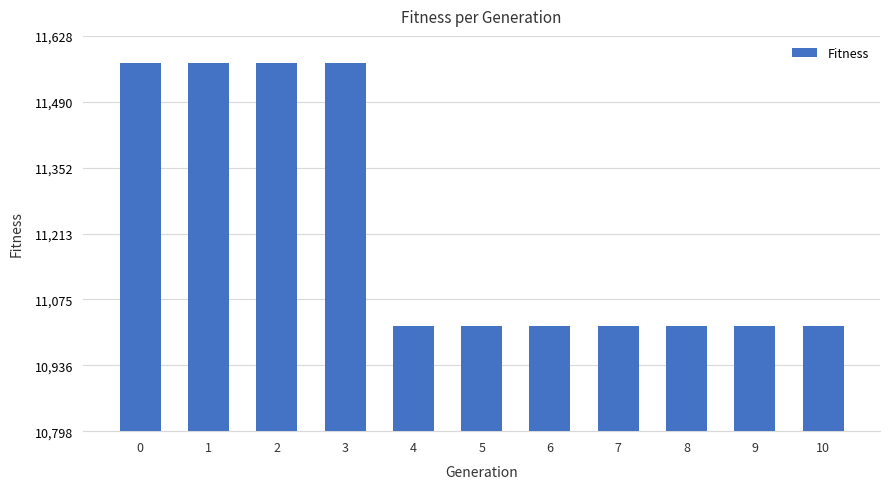

What is the change in value from 3 to 4?

-552